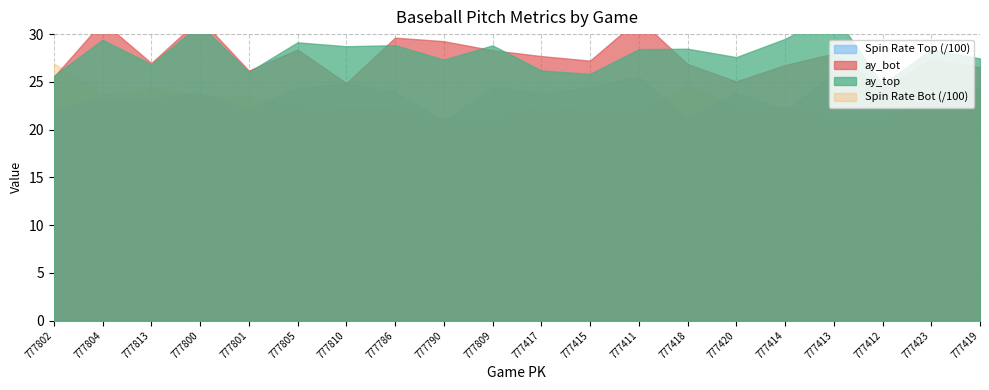

True or false: ay_bot and release_spin_rate_bot intersect in this chart.

False